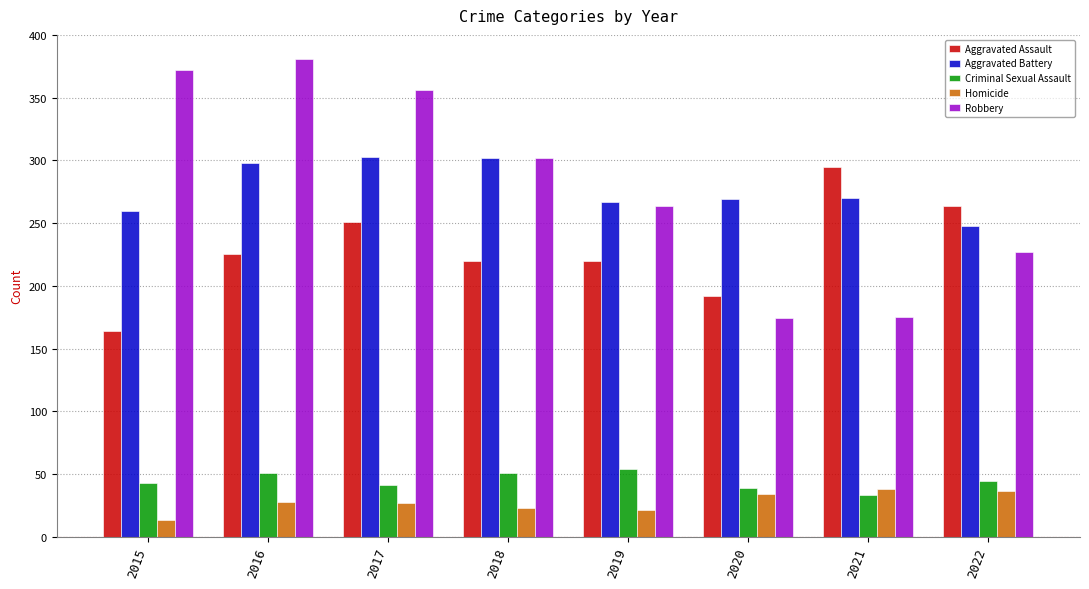

Which series has the largest range (max minus min)?

Robbery